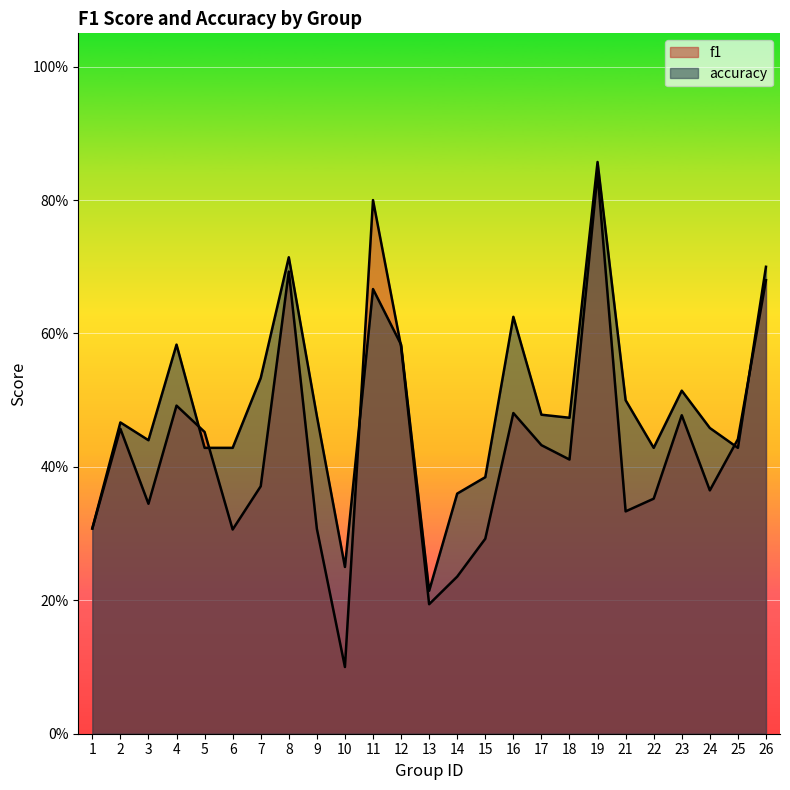

At which label is f1 closest to 0?

10